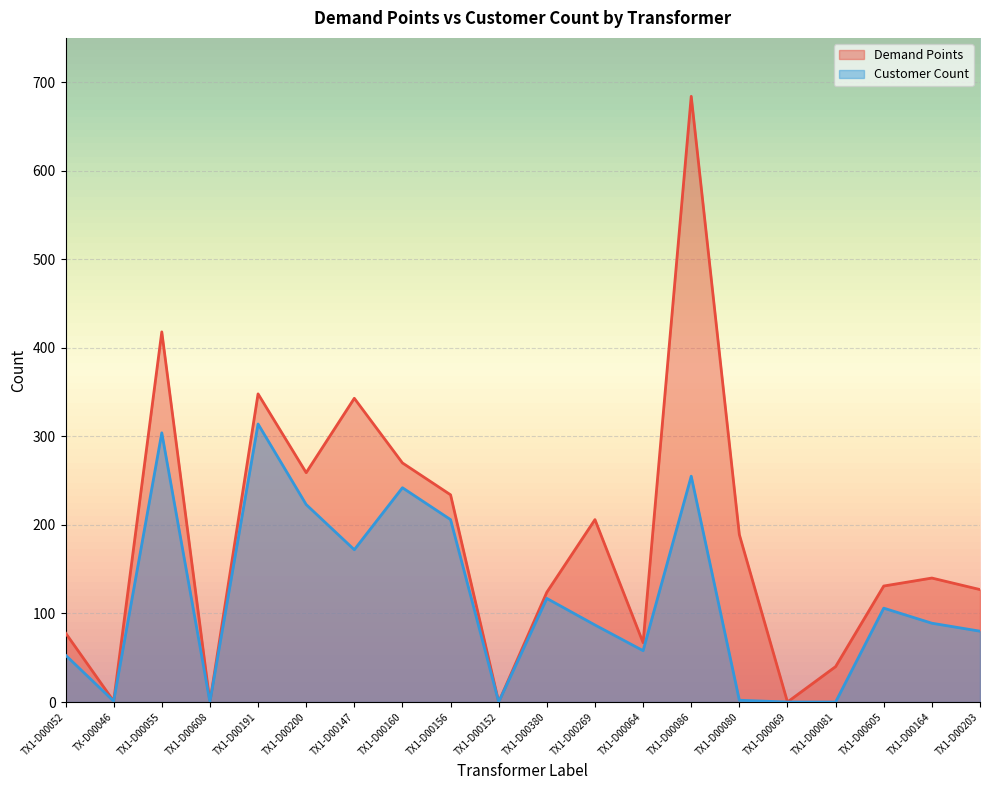

Between TX1-D00191 and TX1-D00160, which series saw the biggest shift?

Demand Points